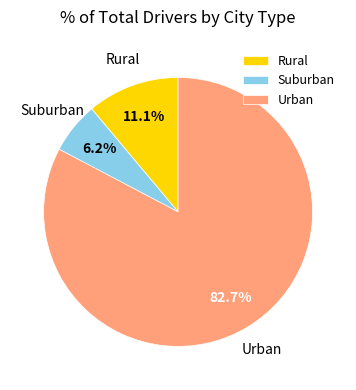

Is there any slice that represents more than half of the pie?

Yes